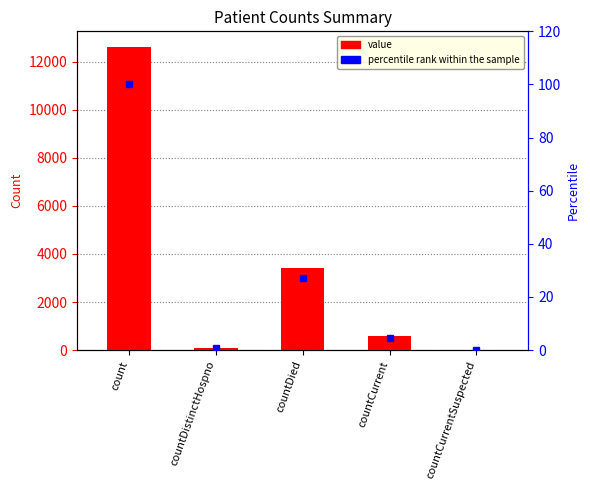

Does the chart contain any negative values?

No